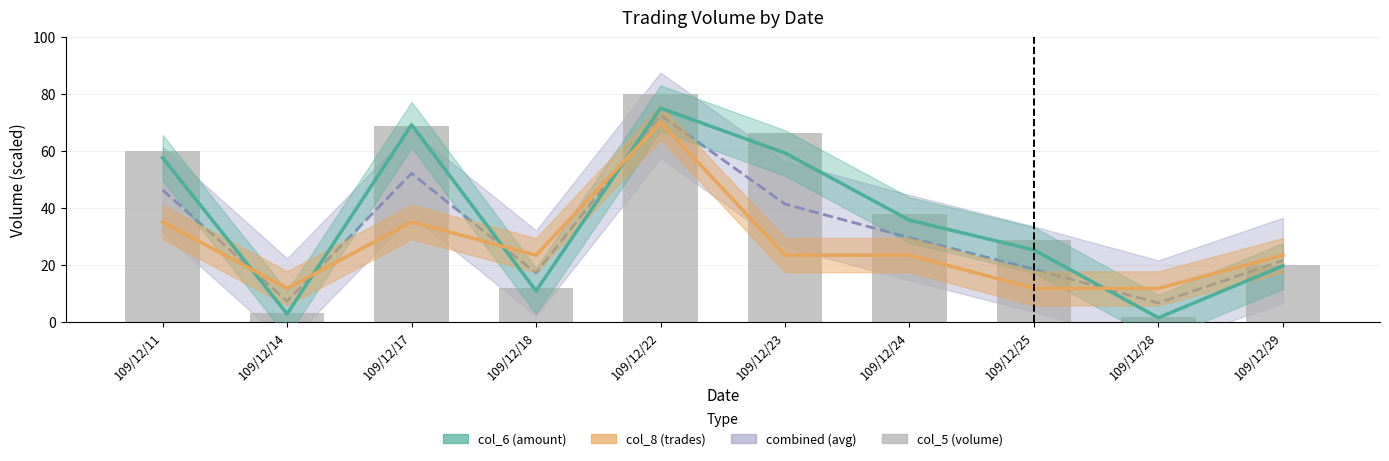

Reading left to right, extract all data points from this chart.

col_6 (amount): 57.6	2.7	69.2	10.8	75.0	59.2	35.6	25.2	1.3	19.6
col_8 (trades): 35.0	11.7	35.0	23.3	70.0	23.3	23.3	11.7	11.7	23.3
combined (avg): 46.3	7.2	52.1	17.1	72.5	41.3	29.5	18.4	6.5	21.5
col_5 (volume): 60.0	2.9	68.9	11.7	80.0	66.3	37.7	28.6	1.4	20.0